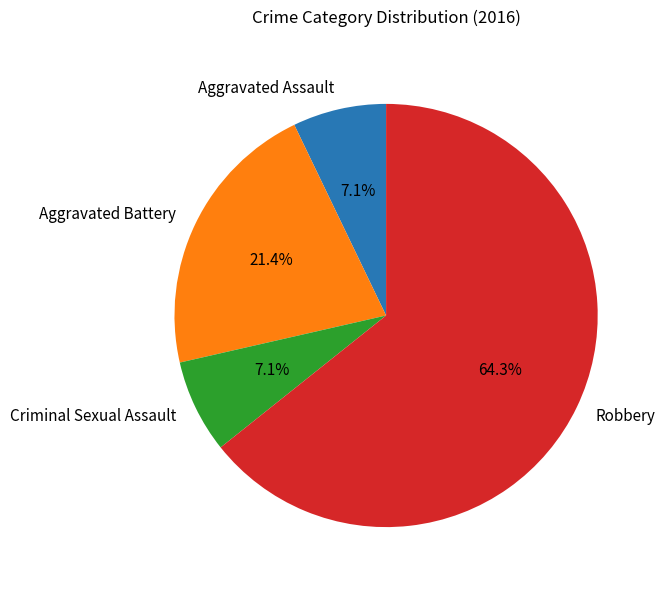

Does Robbery account for over 50% of the chart?

Yes